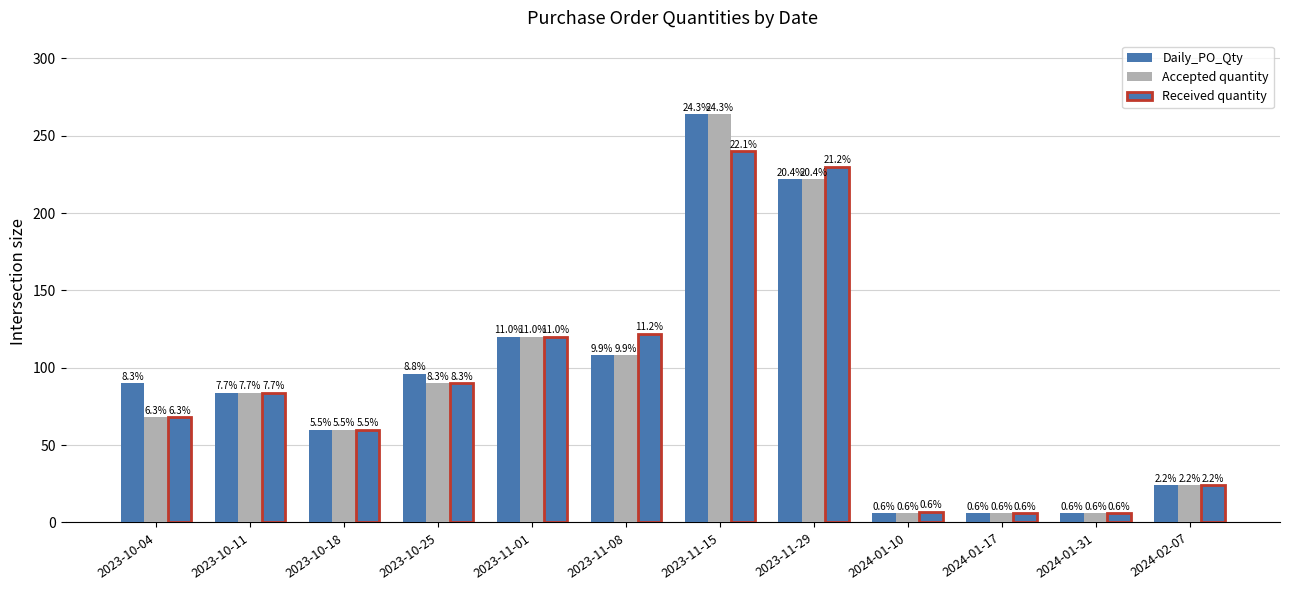

Which label corresponds to the smallest value in the chart?

2024-01-10